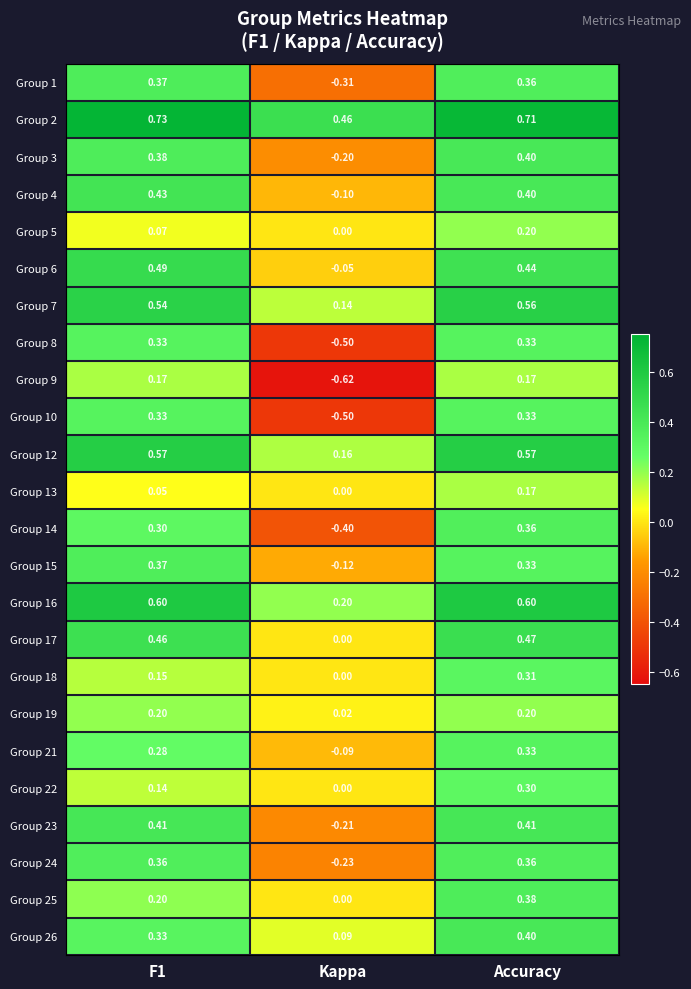

Which label corresponds to the smallest value in the chart?

Kappa